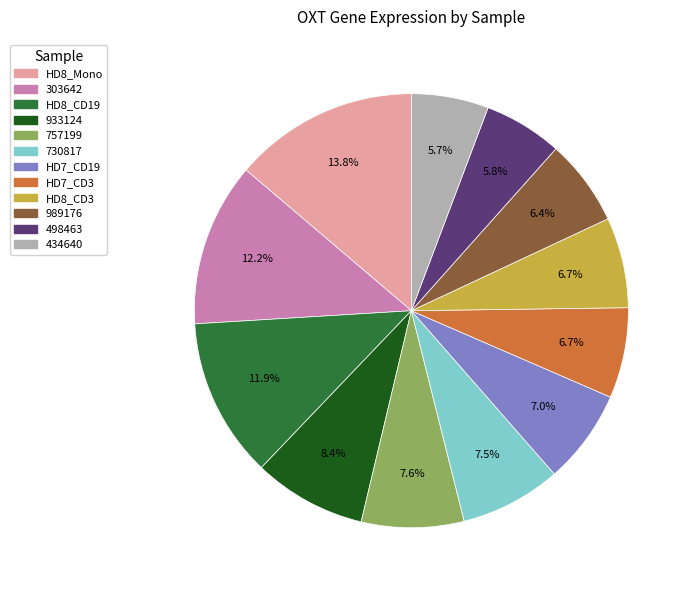

Count the number of slices in the pie.

12